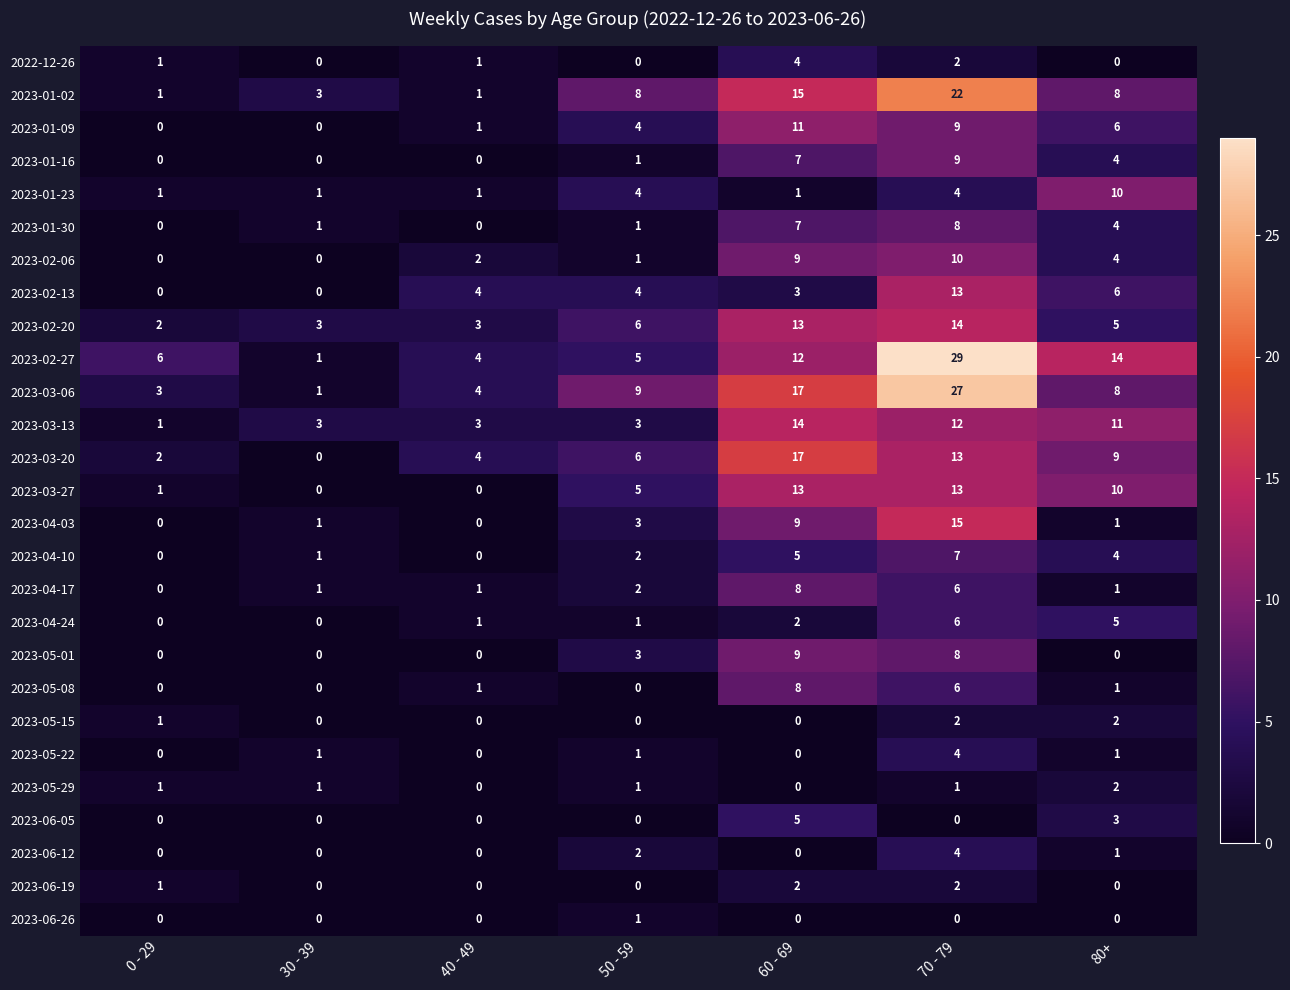

The value of 2023-03-20 at 70 - 79 is 13. True or false?

True